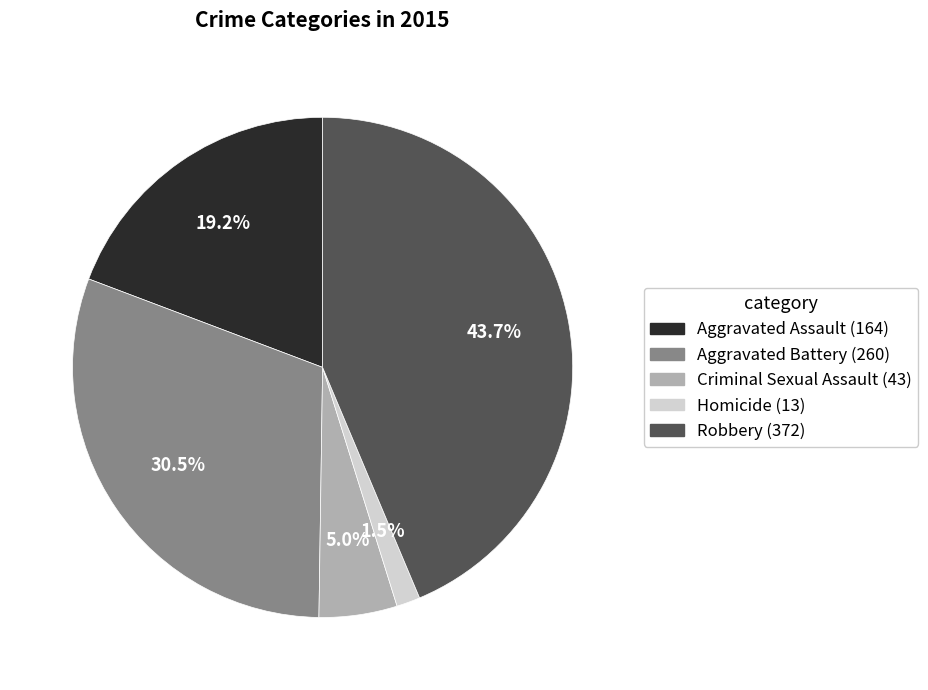

Approximately how many times larger is the value at Aggravated Assault compared to Criminal Sexual Assault?

3.8